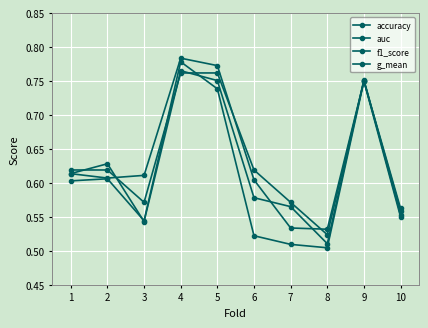

Count the number of categories in the chart.

10